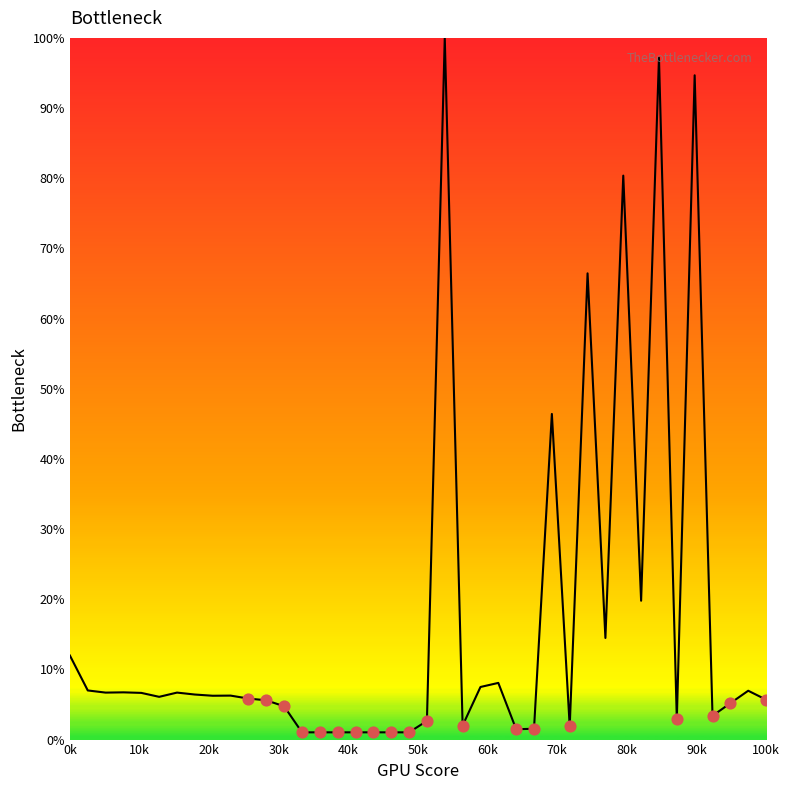

What is the greatest value displayed?

100.0